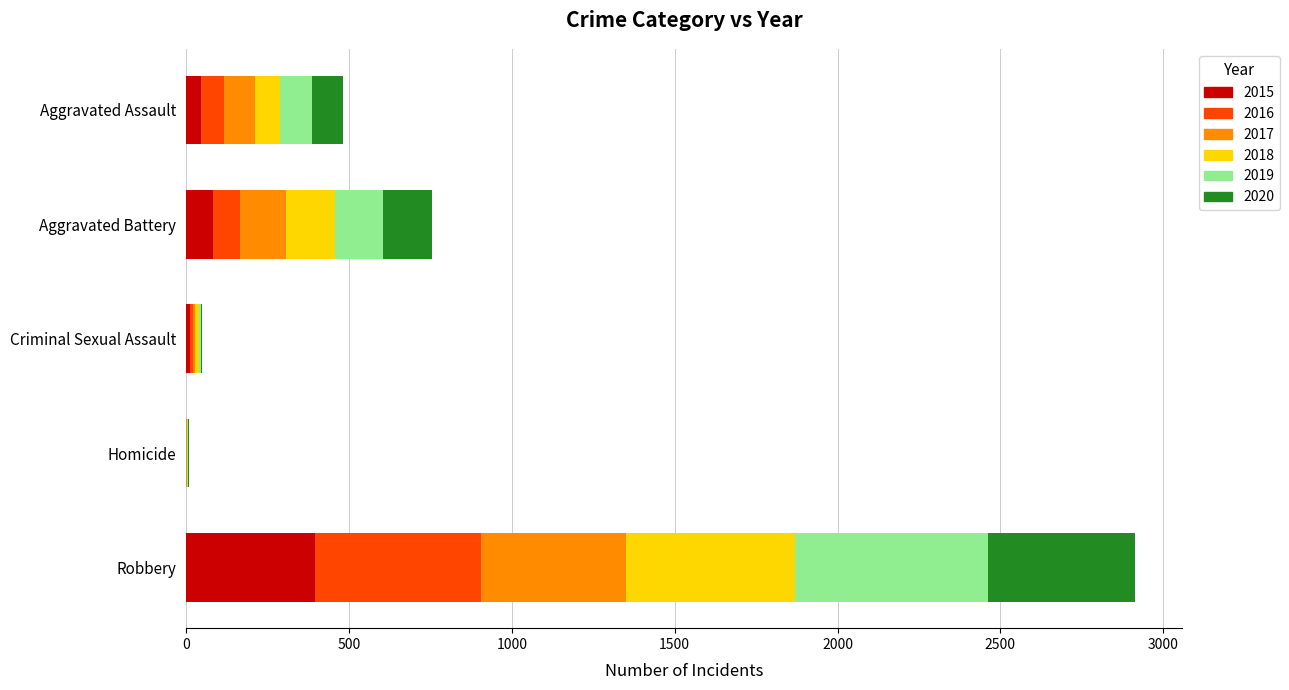

What is the maximum value for 2015?

395